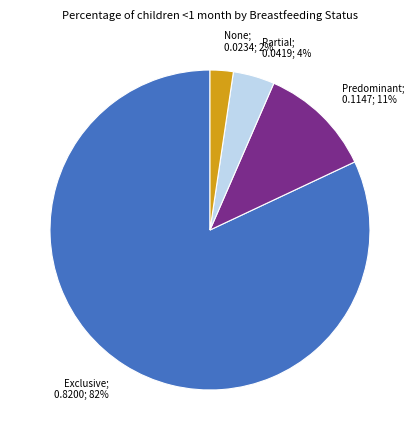

Does any single category account for the majority?

Yes